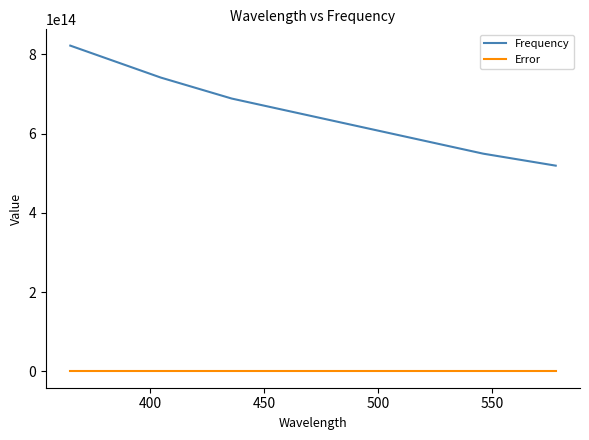

True or false: Error and Frequency intersect in this chart.

False